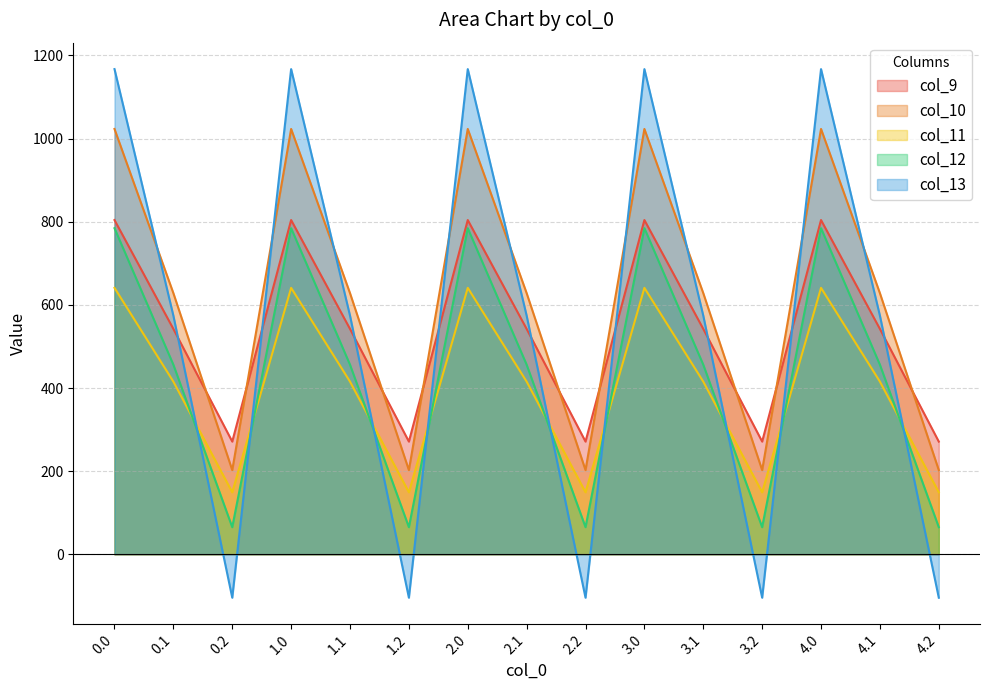

Is it true that col_11 equals 637.9 at 3.1?

False